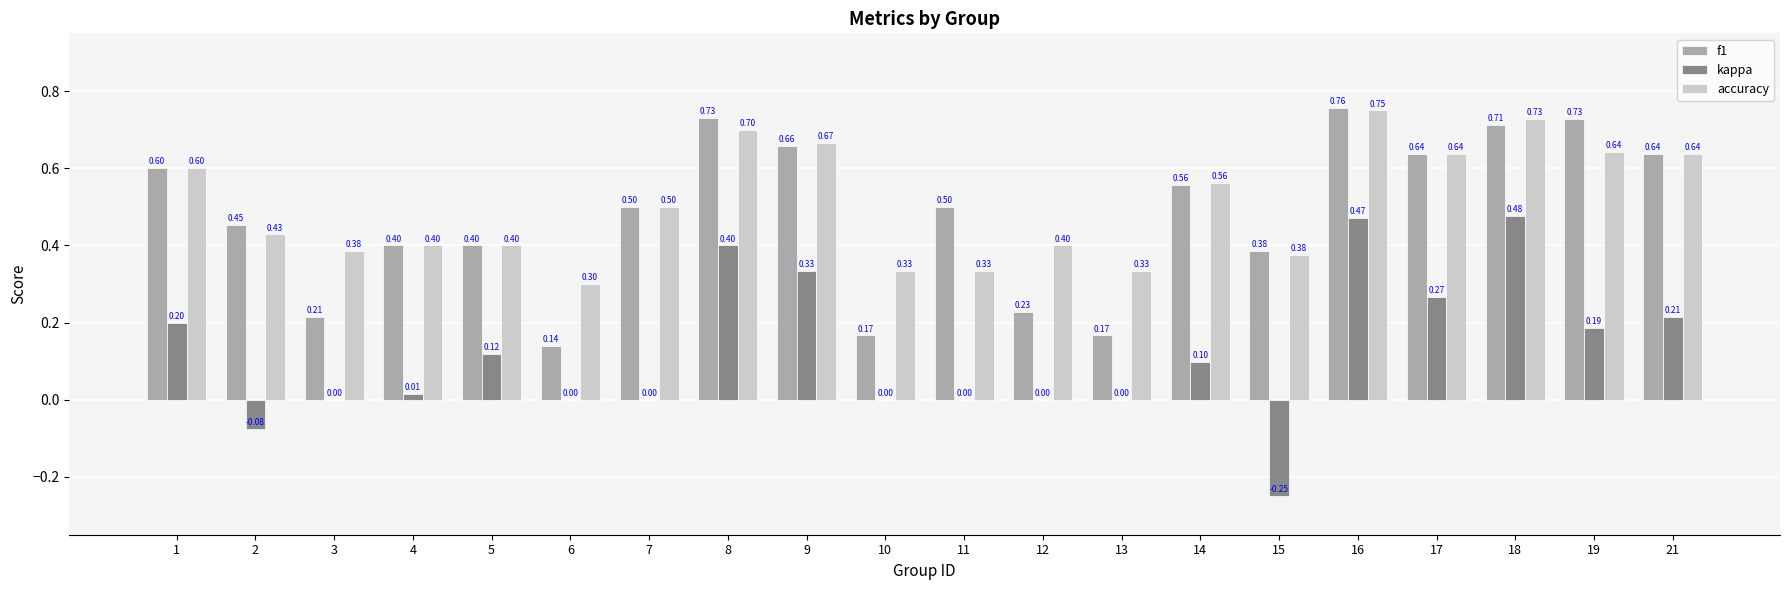

Between 12 and 13, which series saw the biggest shift?

accuracy